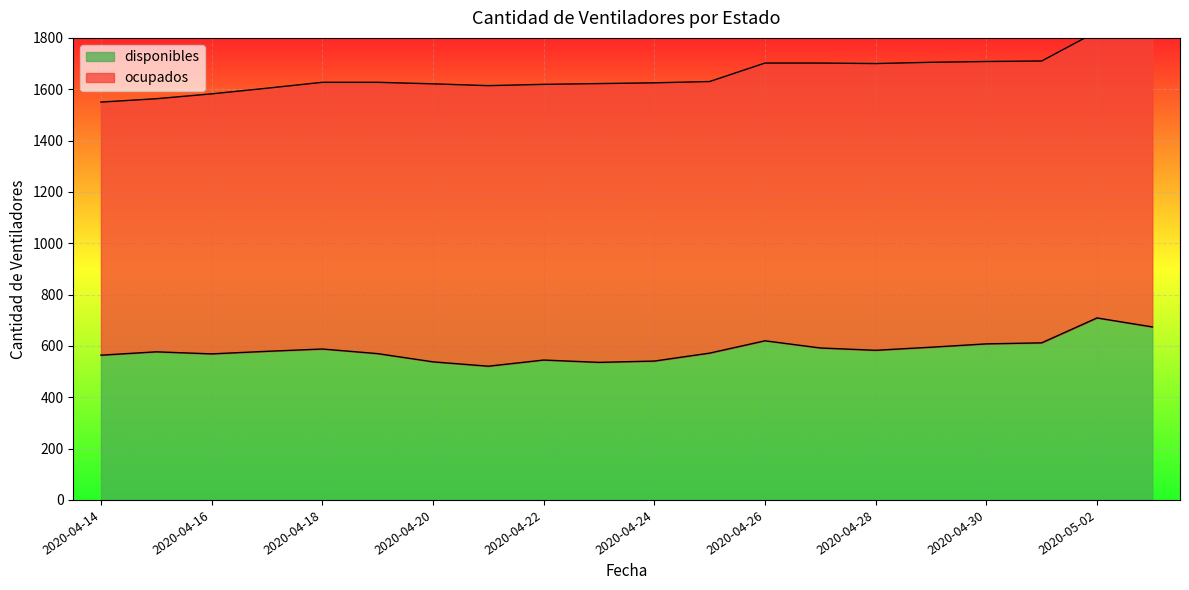

What is the sum of all values?

11693